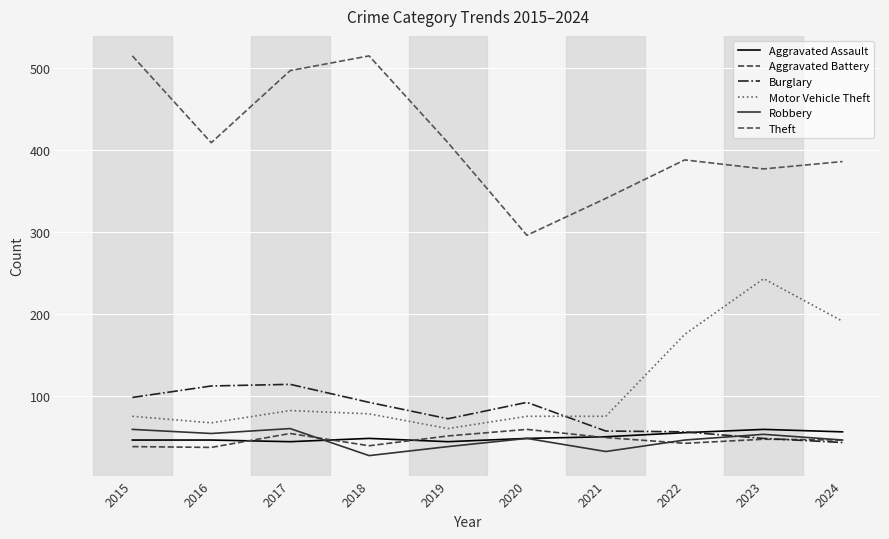

The Aggravated Assault series shows 66 at 2020. True or false?

False